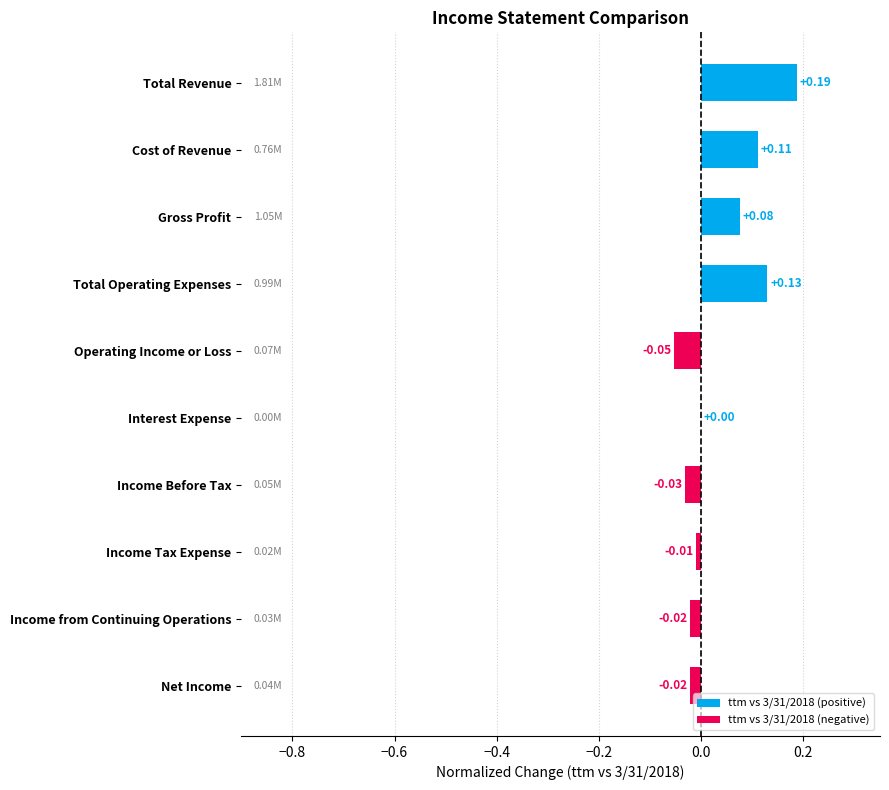

The value of ttm vs 3/31/2018 (negative) at Income from Continuing Operations is -0.0. True or false?

False